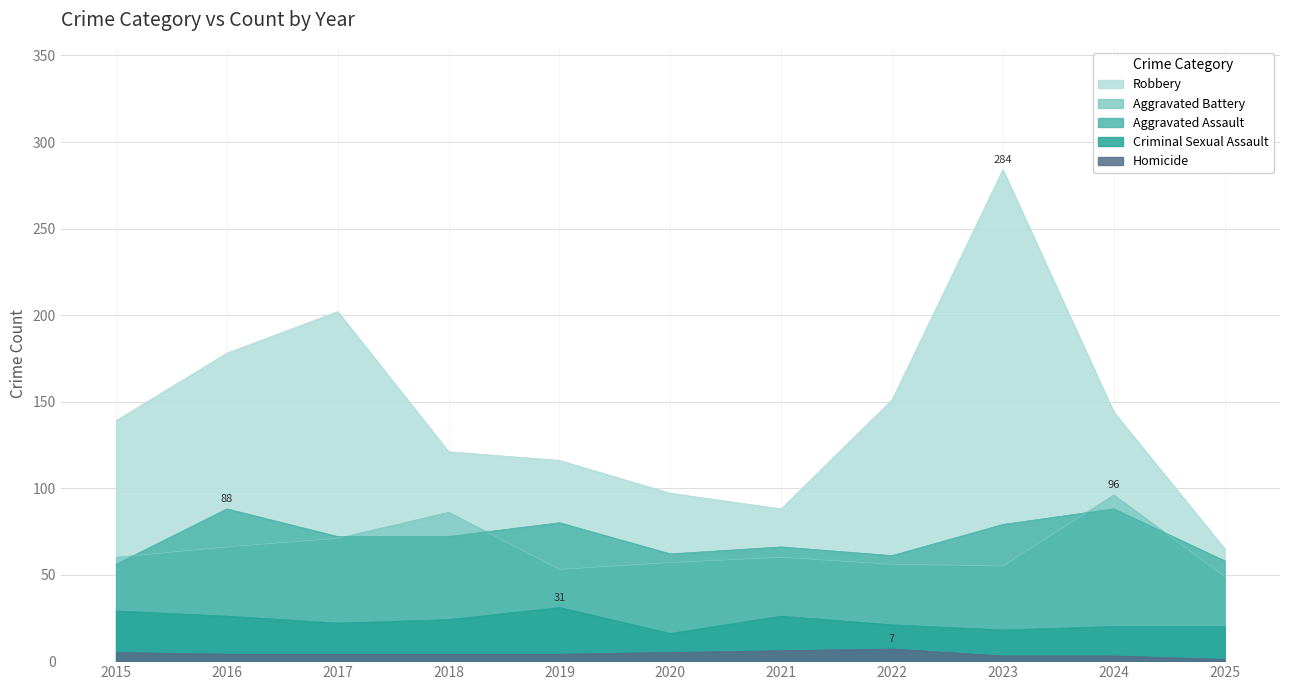

How many lines are shown in the chart?

5